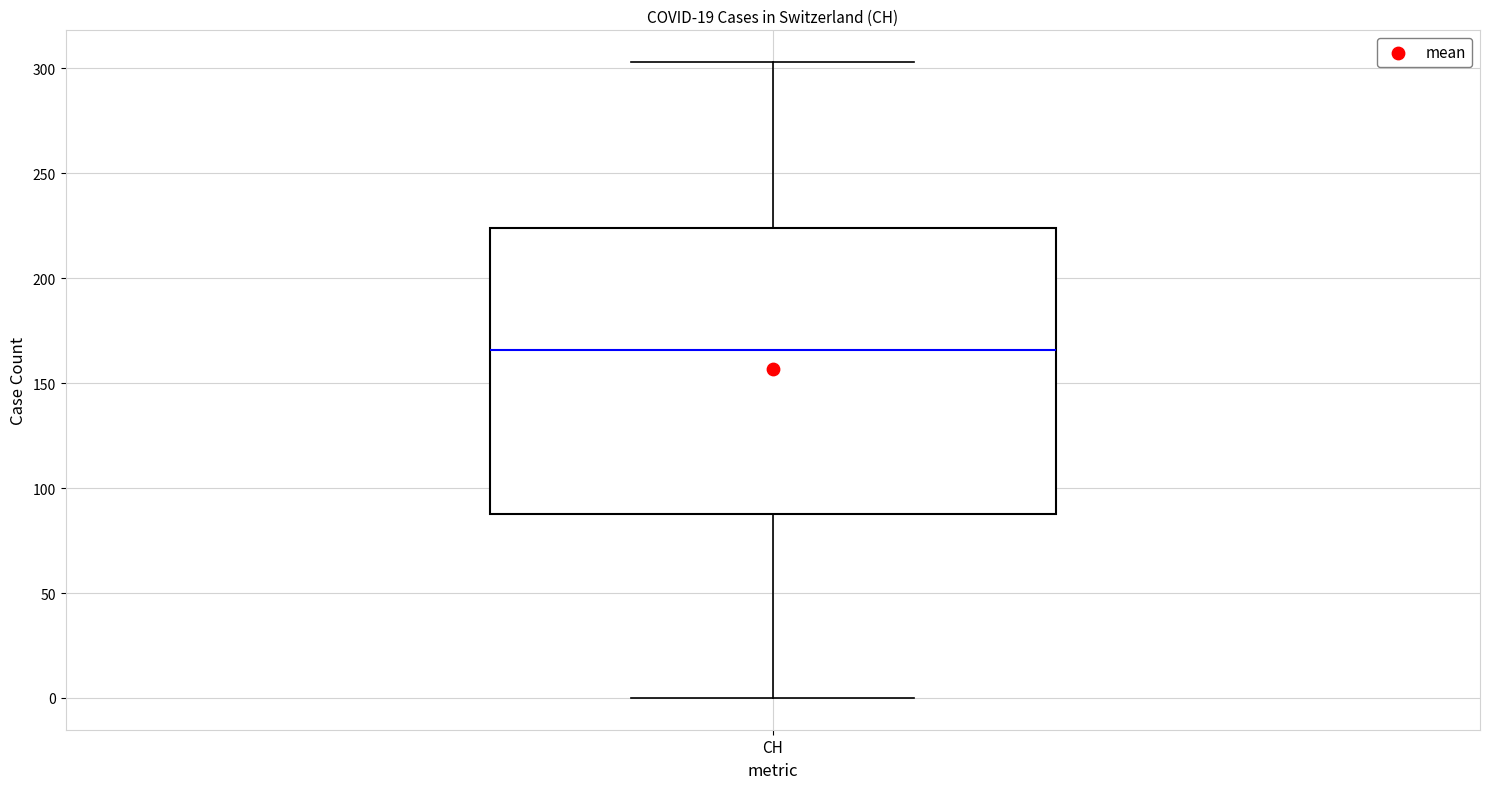

Where is the upper edge of the box for CH on the y-axis? The values are not printed on the chart, so give them approximately, as read against the axis.

225